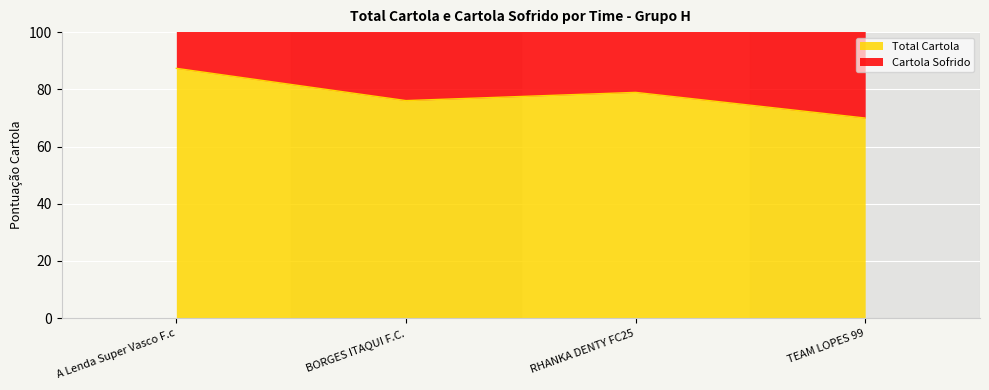

Rank the categories by value from lowest to highest.

TEAM LOPES 99, BORGES ITAQUI F.C., RHANKA DENTY FC25, A Lenda Super Vasco F.c